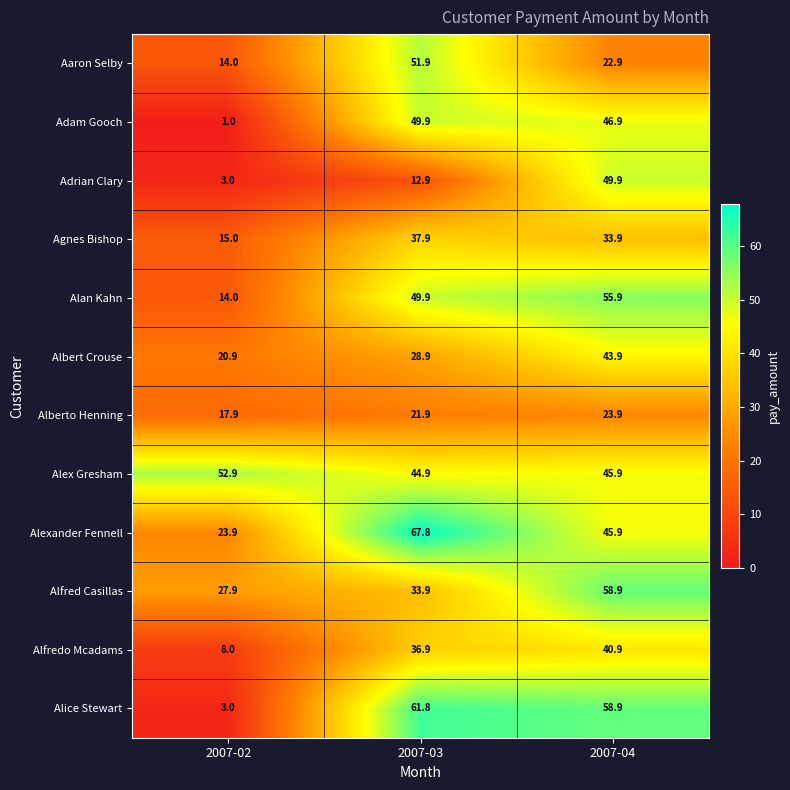

Count the number of categories in the chart.

3